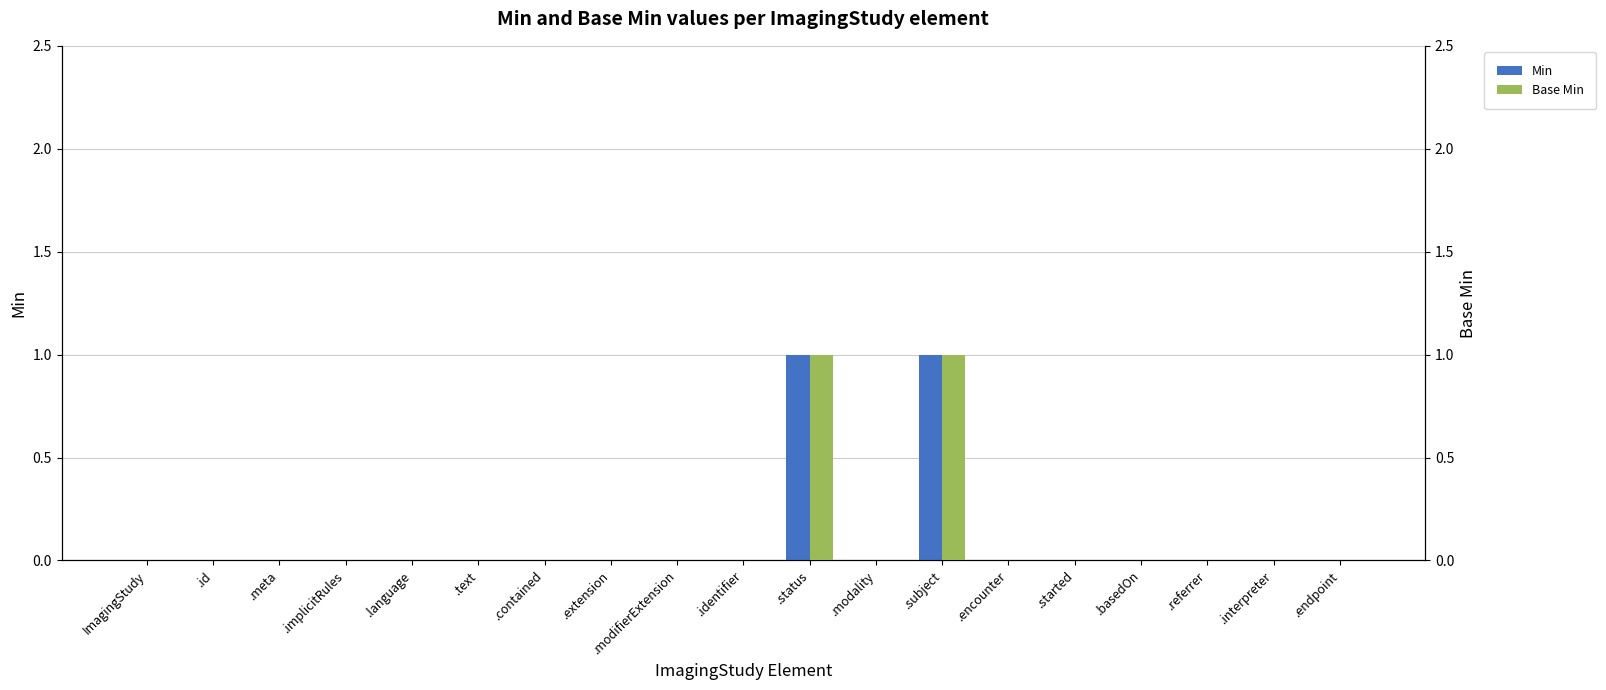

Between .modifierExtension and ImagingStudy, which is larger?

.modifierExtension